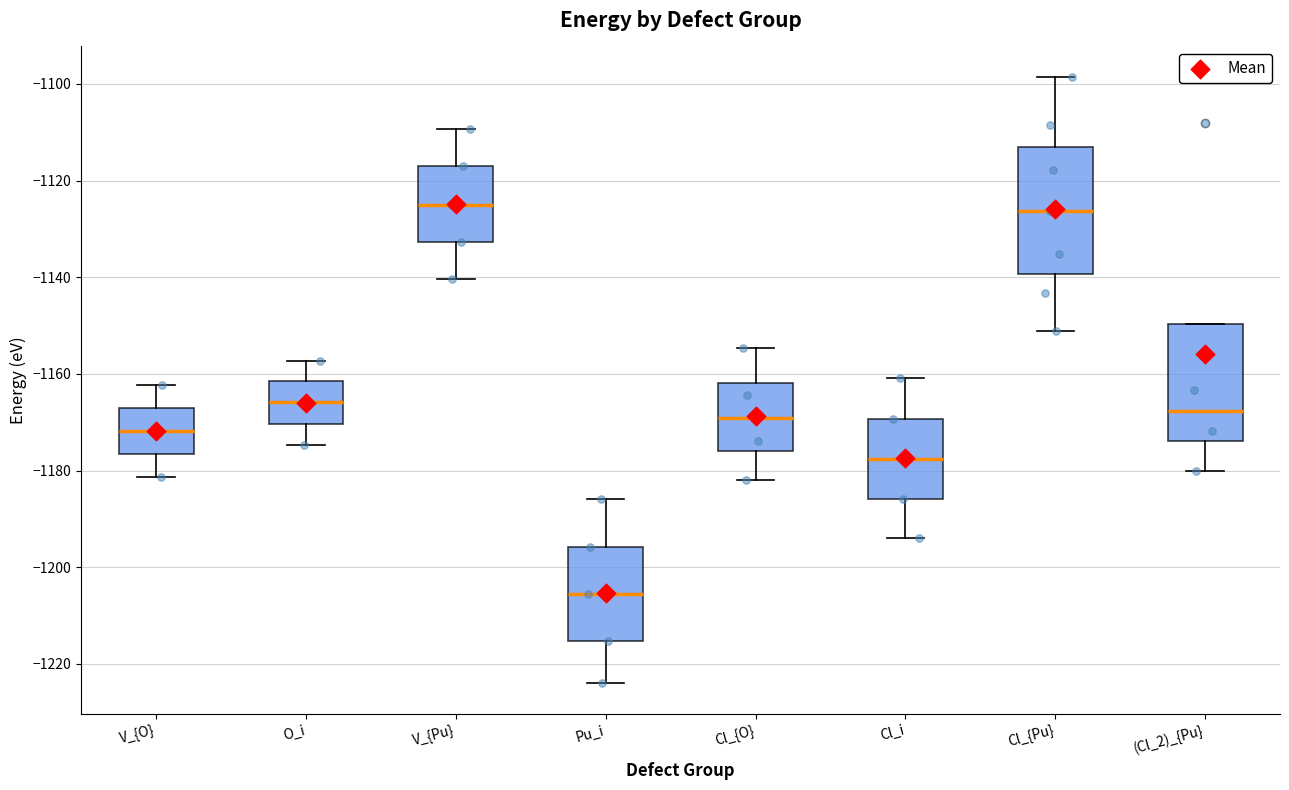

Reading left to right, transcribe this box plot: for each box, give where its median line is, the range the box spans, and where its two whiskers end, as read against the y-axis. The values are not printed on the chart, so give them approximately, as read against the axis.

V_{O}: median -1172, box -1176 to -1168, whiskers -1182 to -1162
O_i: median -1166, box -1170 to -1162, whiskers -1174 to -1158
V_{Pu}: median -1124, box -1132 to -1118, whiskers -1140 to -1110
Pu_i: median -1206, box -1216 to -1196, whiskers -1224 to -1186
Cl_{O}: median -1170, box -1176 to -1162, whiskers -1182 to -1154
Cl_i: median -1178, box -1186 to -1170, whiskers -1194 to -1160
Cl_{Pu}: median -1126, box -1140 to -1114, whiskers -1152 to -1098
(Cl_2)_{Pu}: median -1168, box -1174 to -1150, whiskers -1180 to -1150